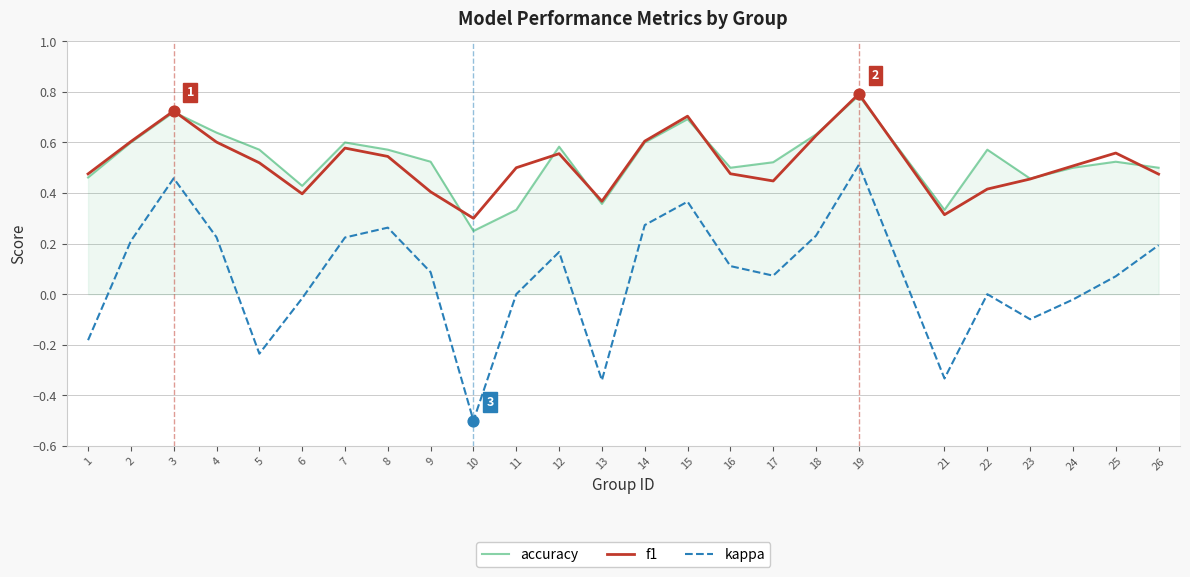

What is the total value across all series at 26?

1.2